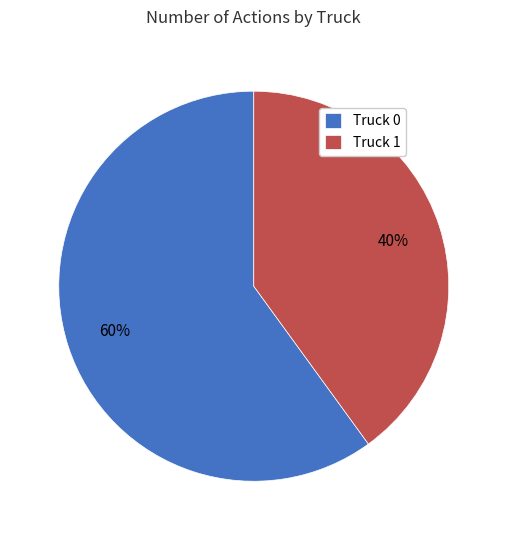

Count the number of slices in the pie.

2